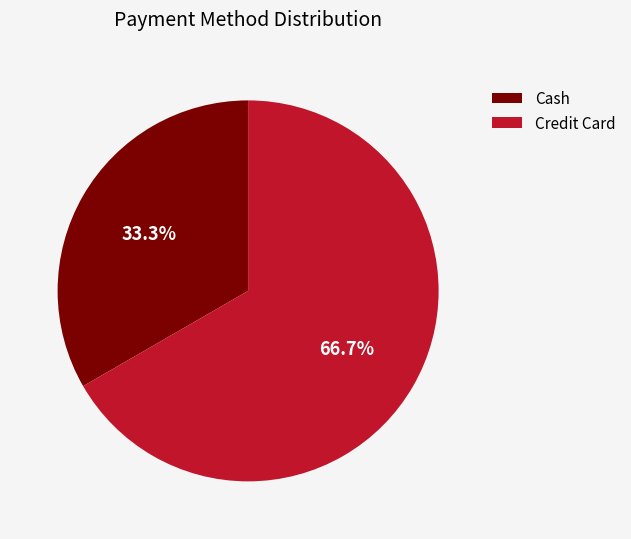

The Credit Card slice represents 54% of the pie. True or false?

False